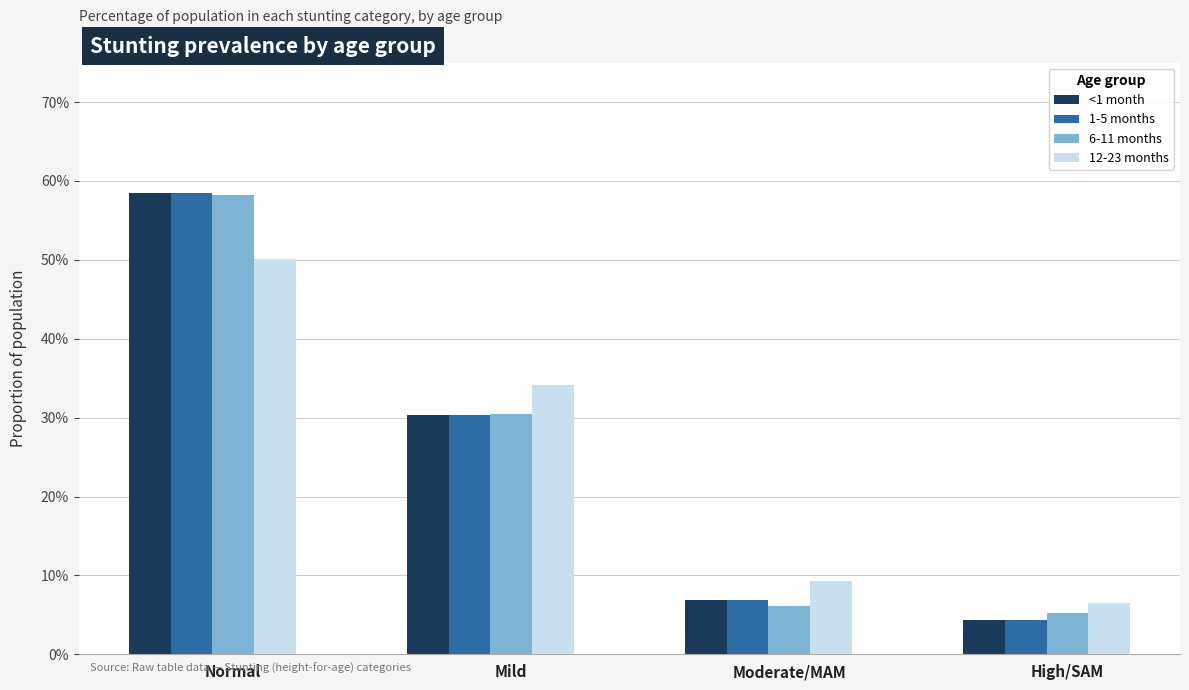

What are all the series names shown in the legend?

<1 month, 1-5 months, 6-11 months, 12-23 months